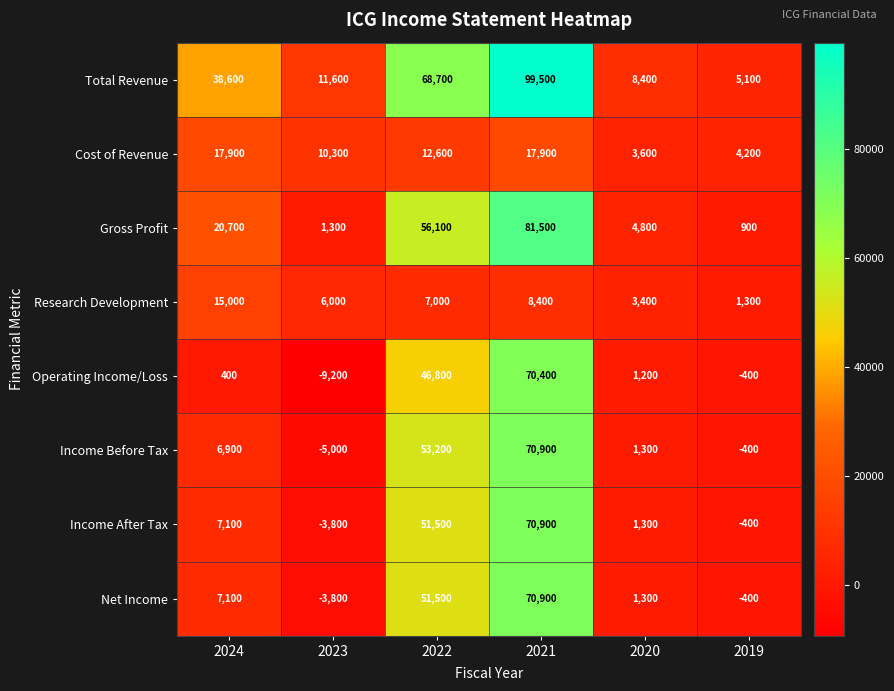

Which label corresponds to the smallest value in the chart?

2023